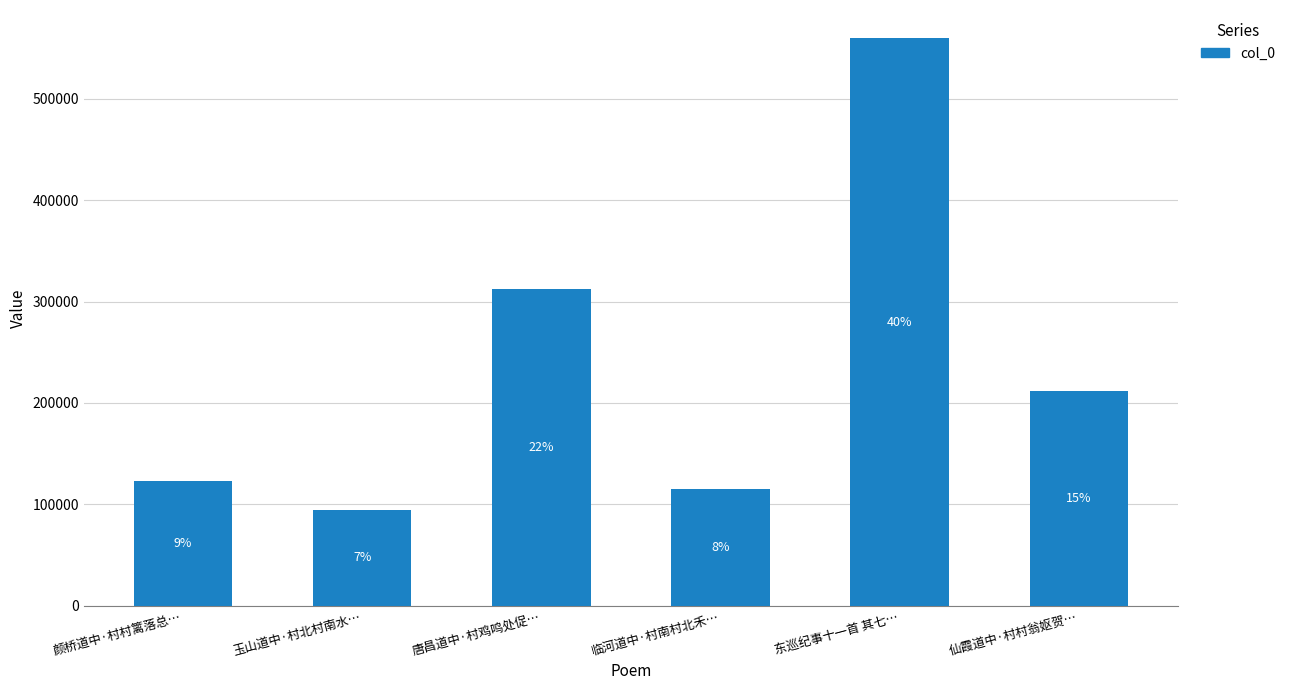

The chart shows a value of 69564 at 唐昌道中·村鸡鸣处促…. True or false?

False